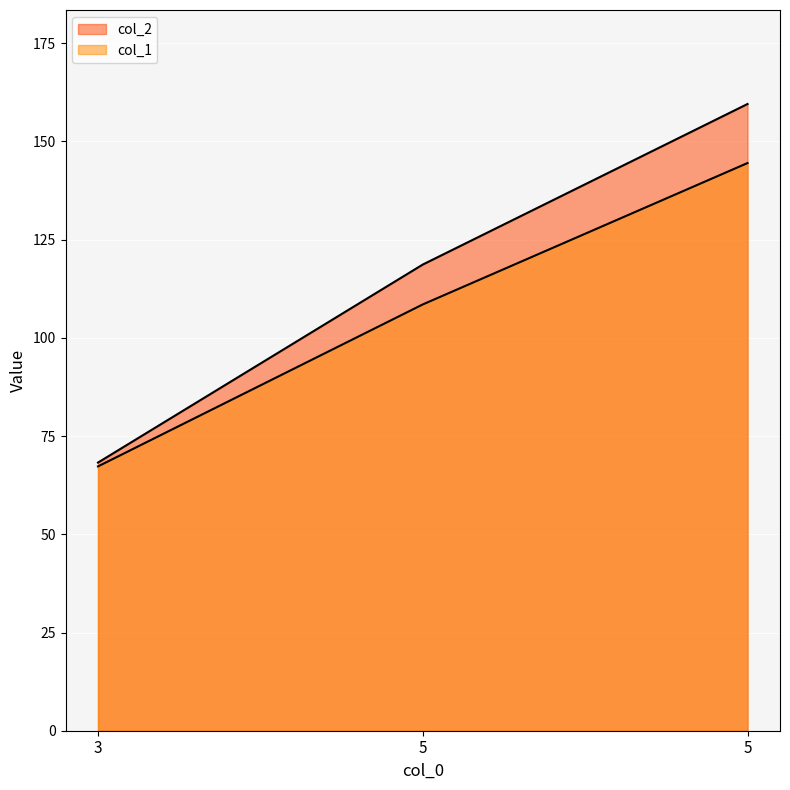

What is the average value of the col_1 series?

106.8